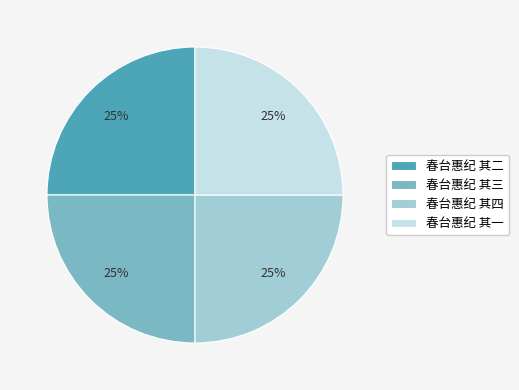

True or false: 春台惠纪 其二 accounts for 15% of the total.

False